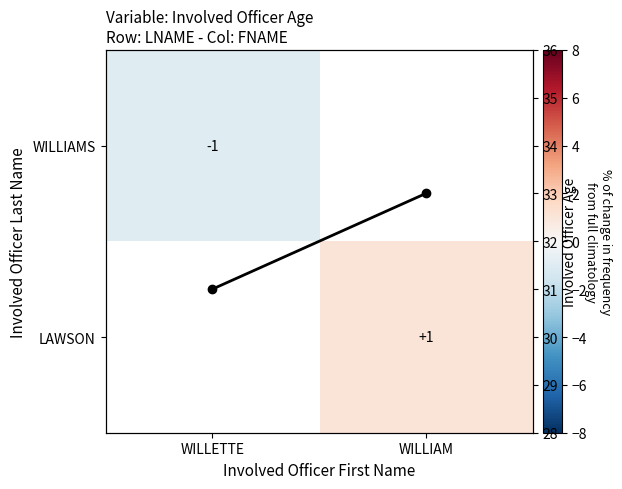

The value of WILLIAMS at WILLETTE is -1.0. True or false?

True